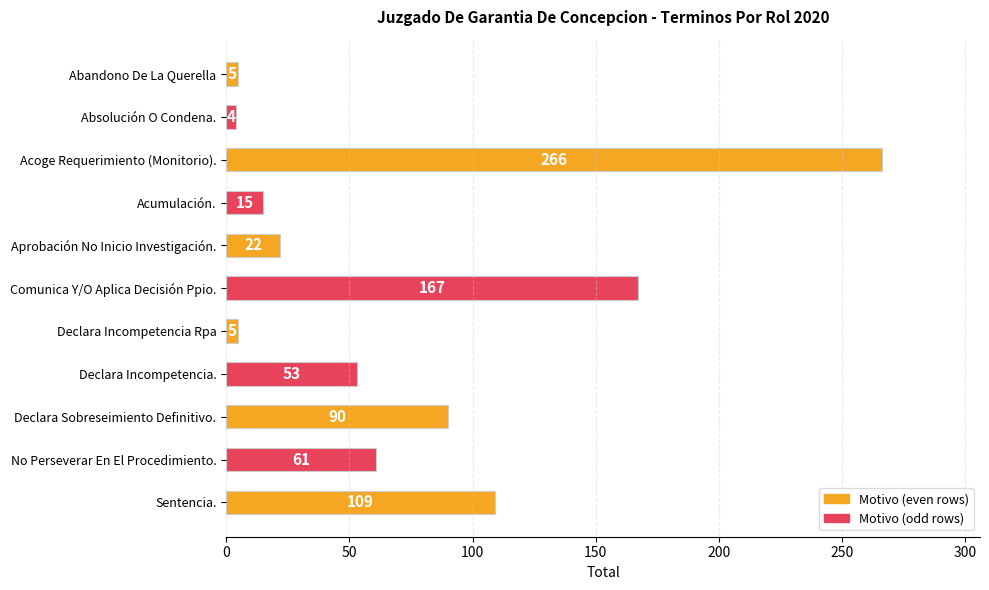

What is the maximum value shown in the chart?

266